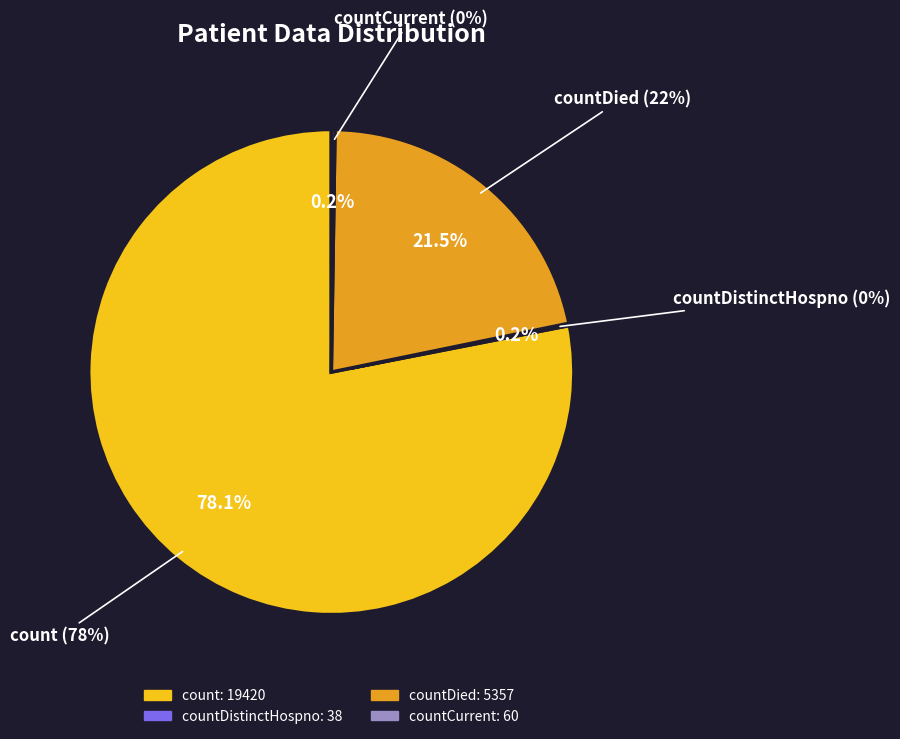

What is the total percentage of countDistinctHospno and count?

78.2%